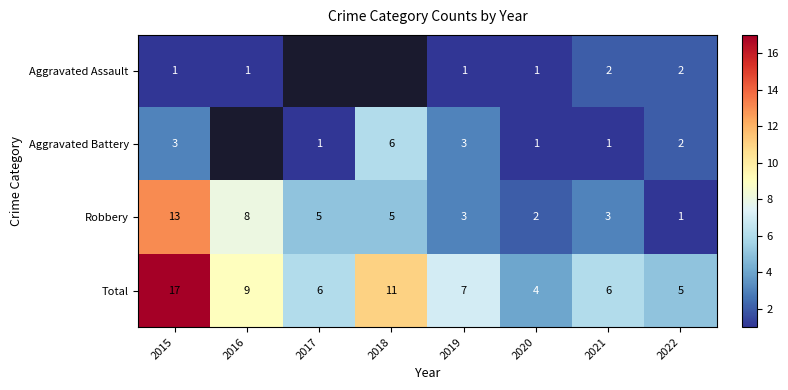

What is the difference between the Total values at 2016 and 2021?

3